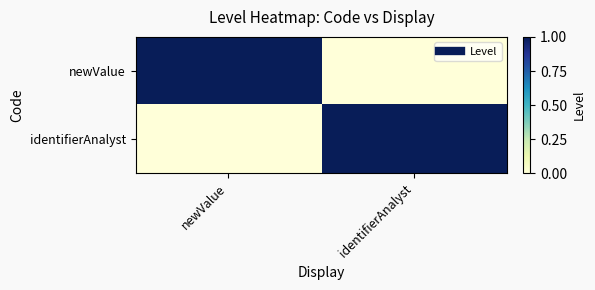

What is the total value across all series at identifierAnalyst?

1